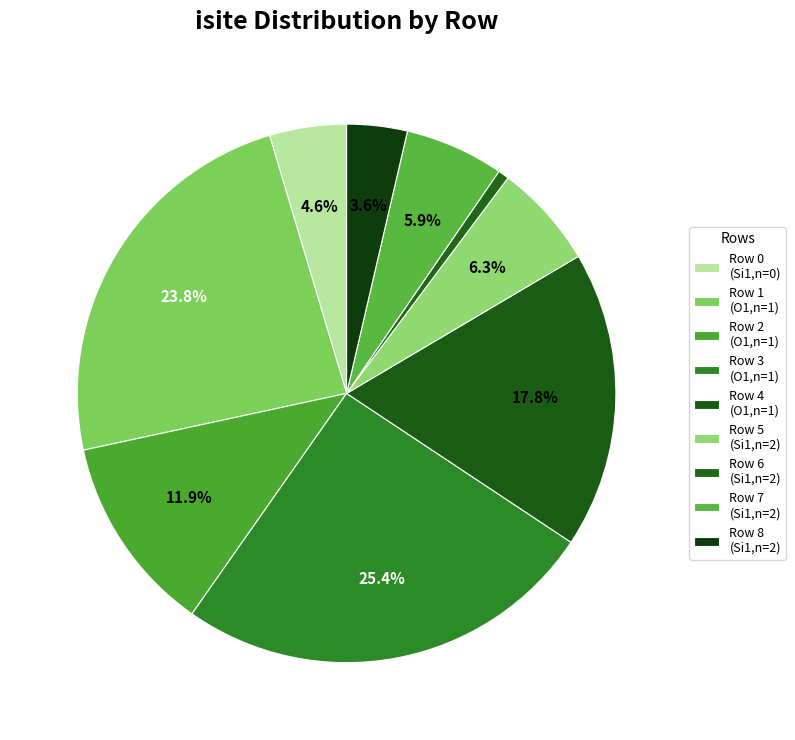

Count the number of slices in the pie.

9